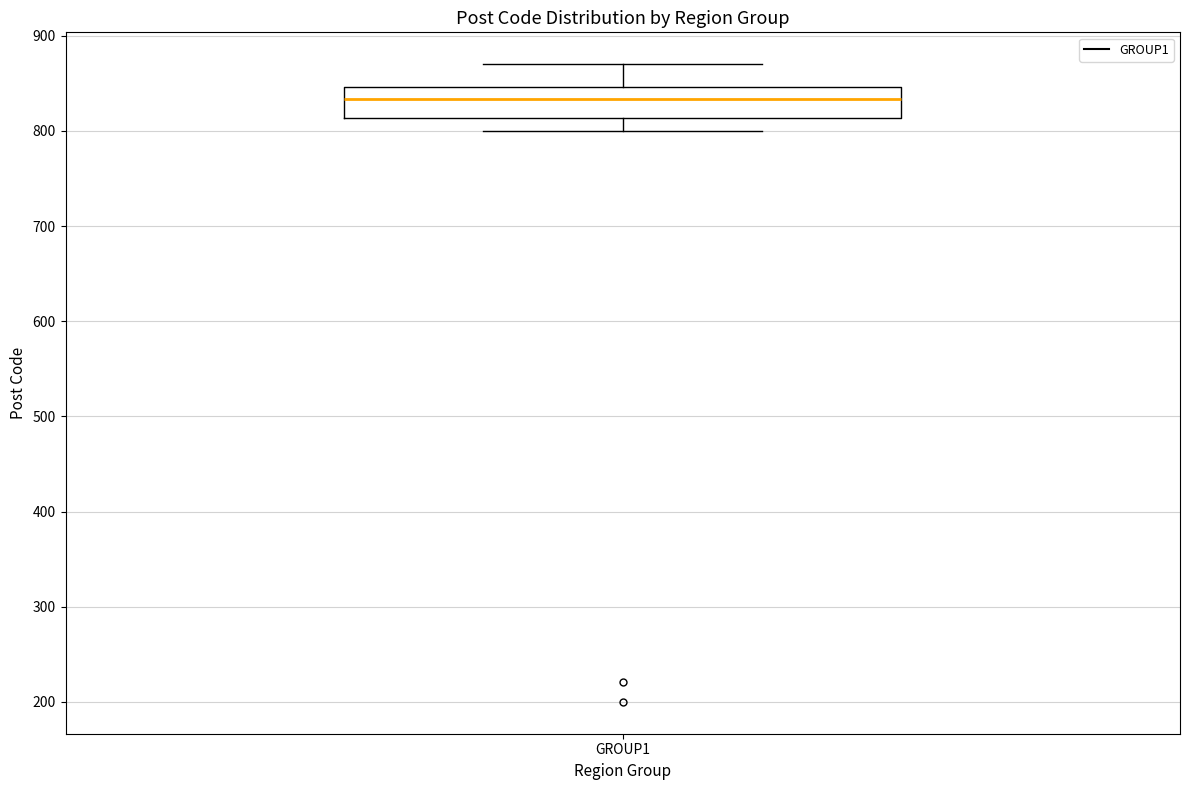

Where does the median line of the box for GROUP1 sit on the y-axis? The values are not printed on the chart, so give them approximately, as read against the axis.

830